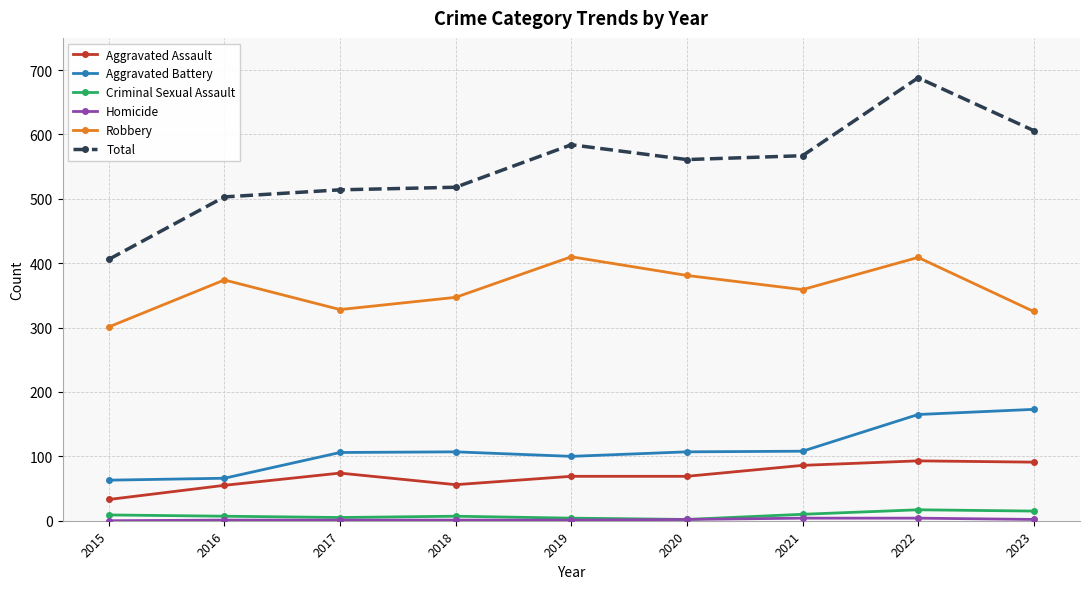

What is the value of the Total point at the 1st from the left?

406